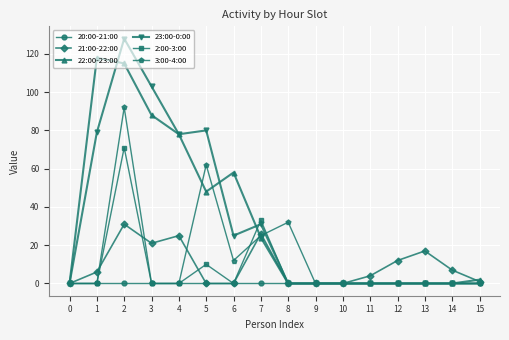

What is the greatest value displayed?

128